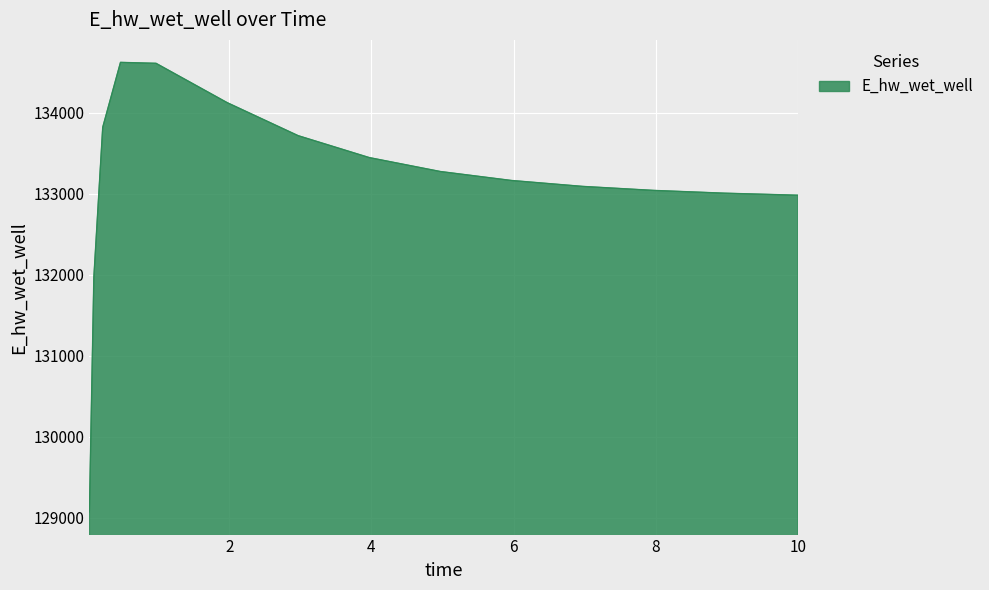

What is the minimum value shown in the chart?

129067.2